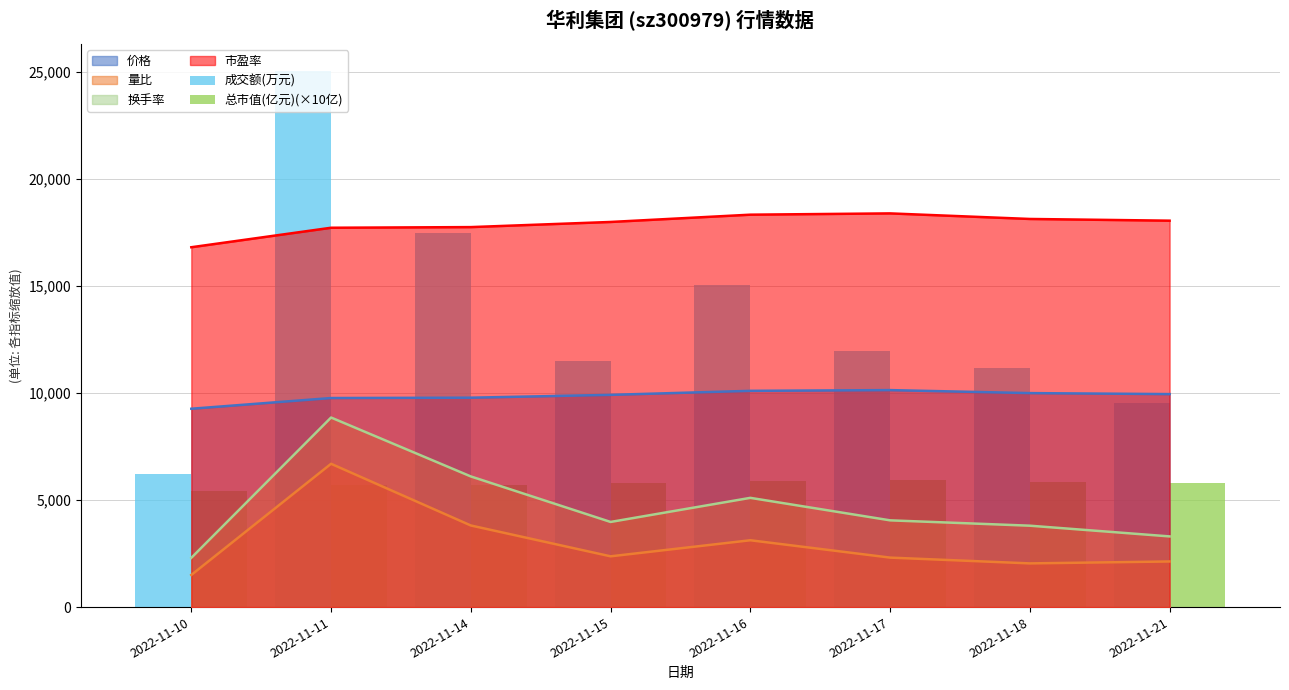

At which category is the sum across all series the highest?

2022-11-11